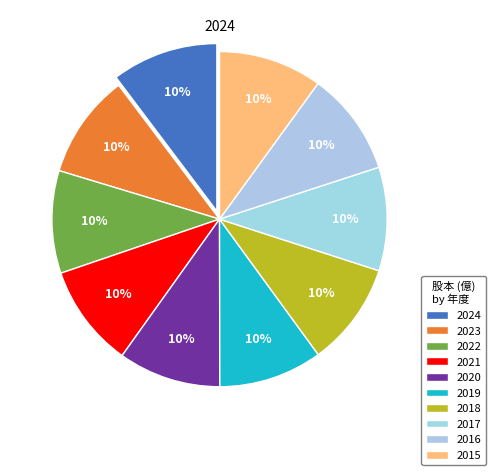

Which slice is the smallest?

2022